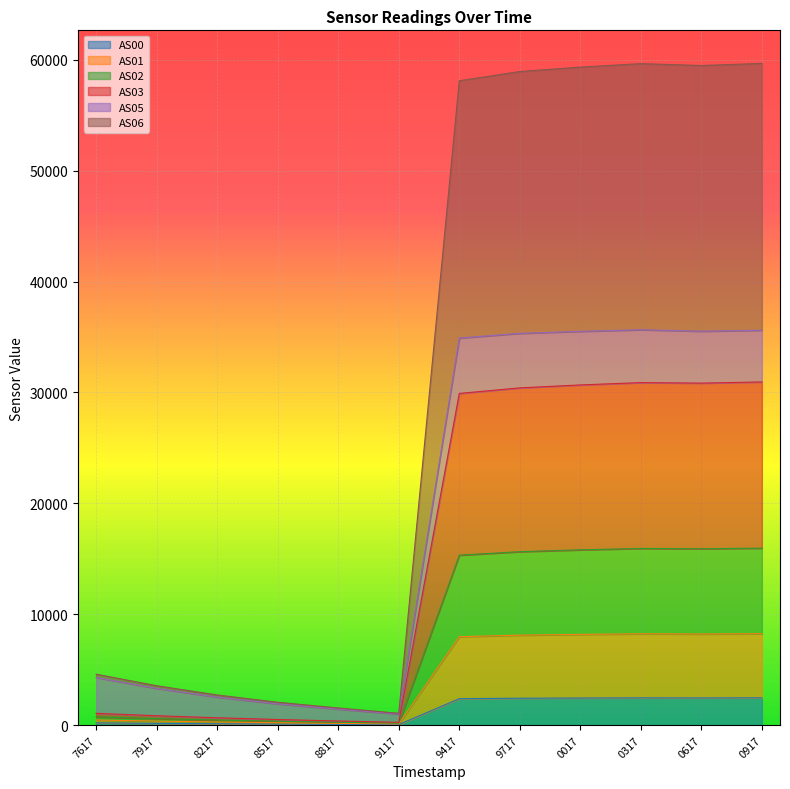

What is the minimum value shown in the chart?

48